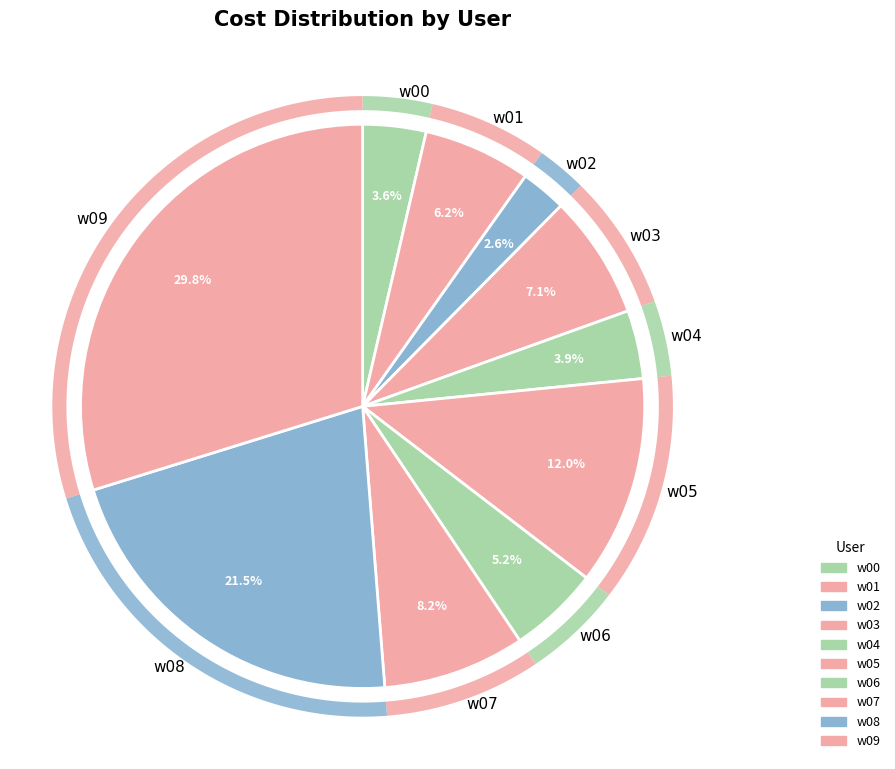

What percentage is the w03 slice, to the nearest percent?

7%